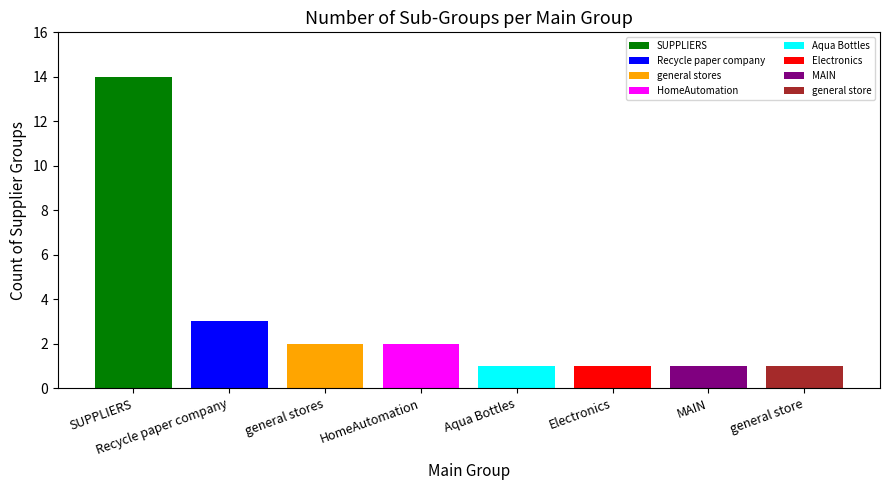

Count the number of data series in this chart.

1